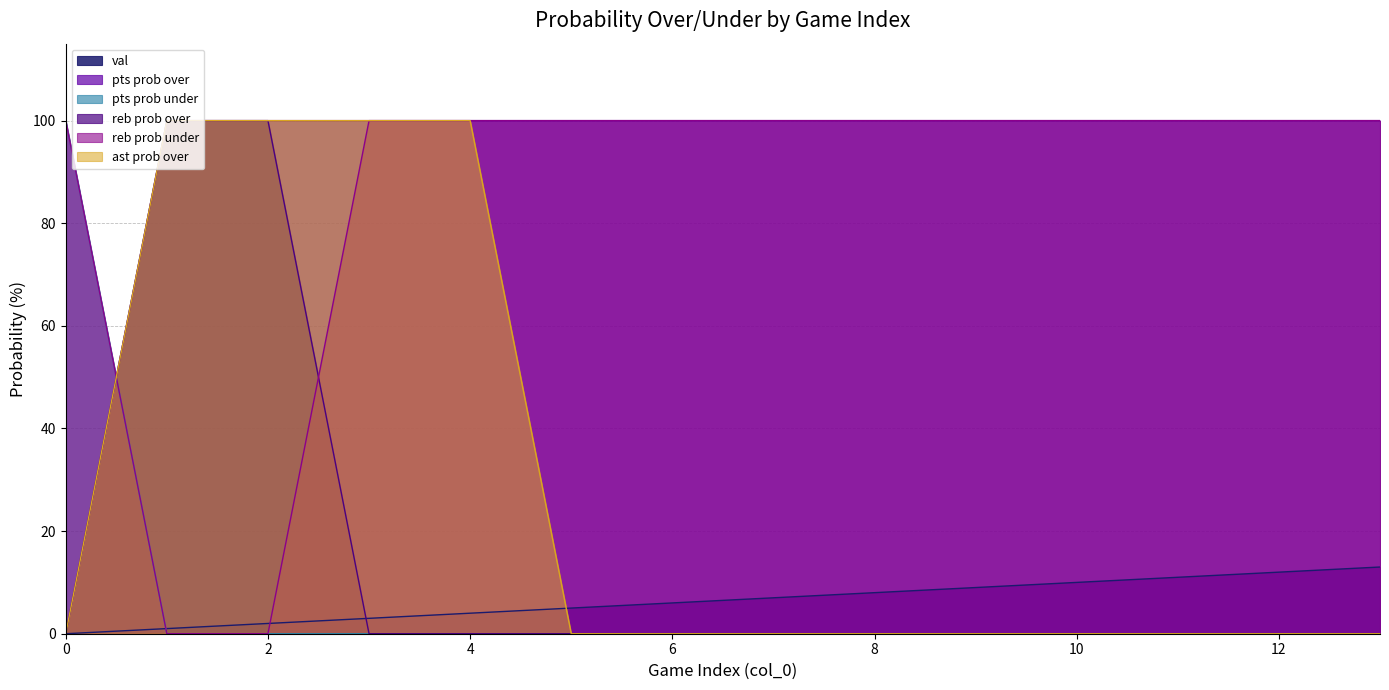

True or false: pts prob over and reb prob over cross at least once.

False